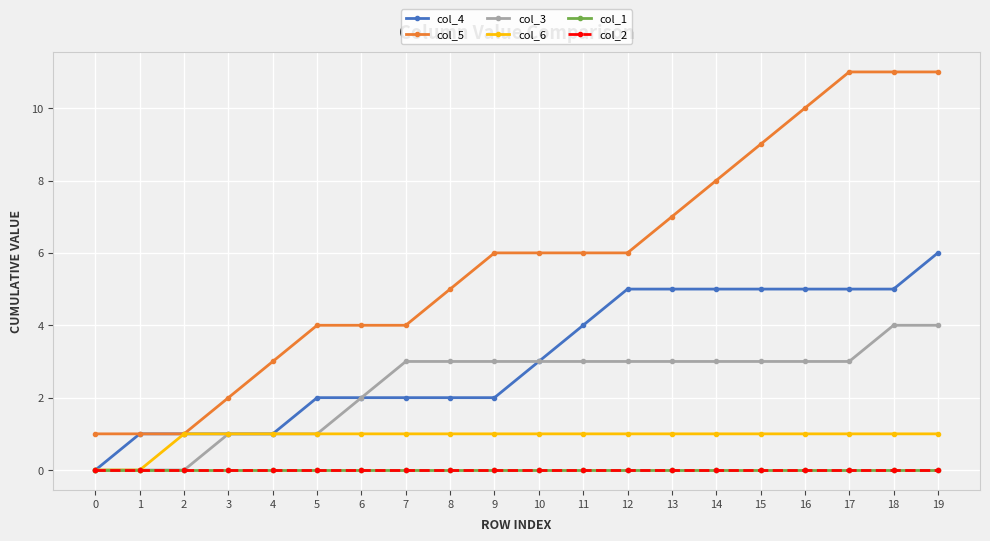

True or false: col_6 and col_3 cross at least once.

False